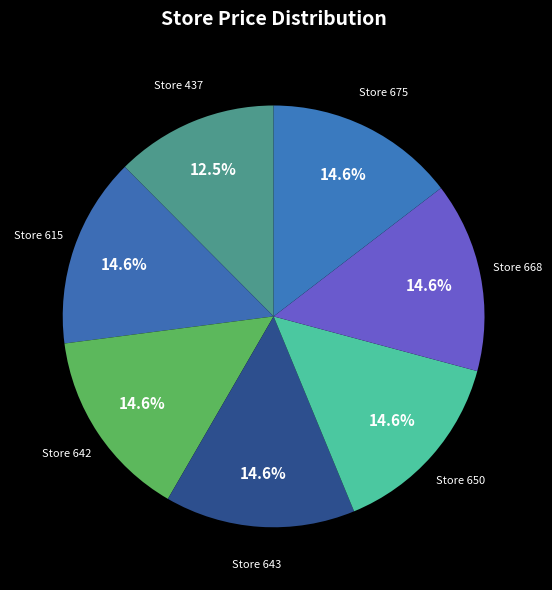

To the nearest percent, what is the average slice percentage?

14%